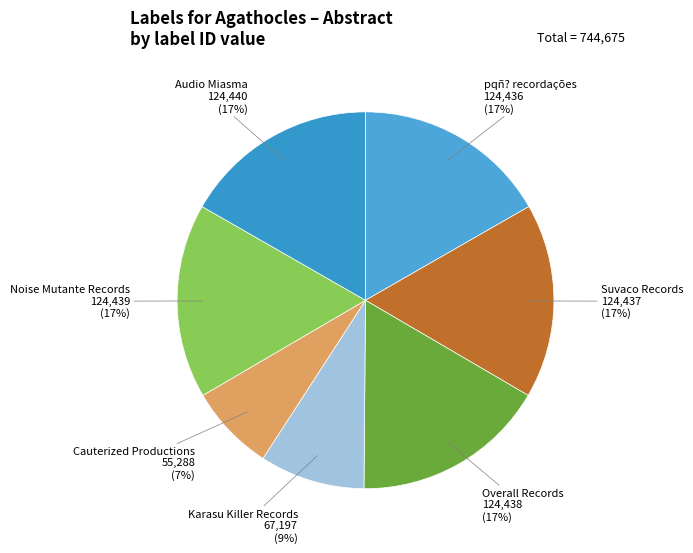

Count the number of slices in the pie.

7